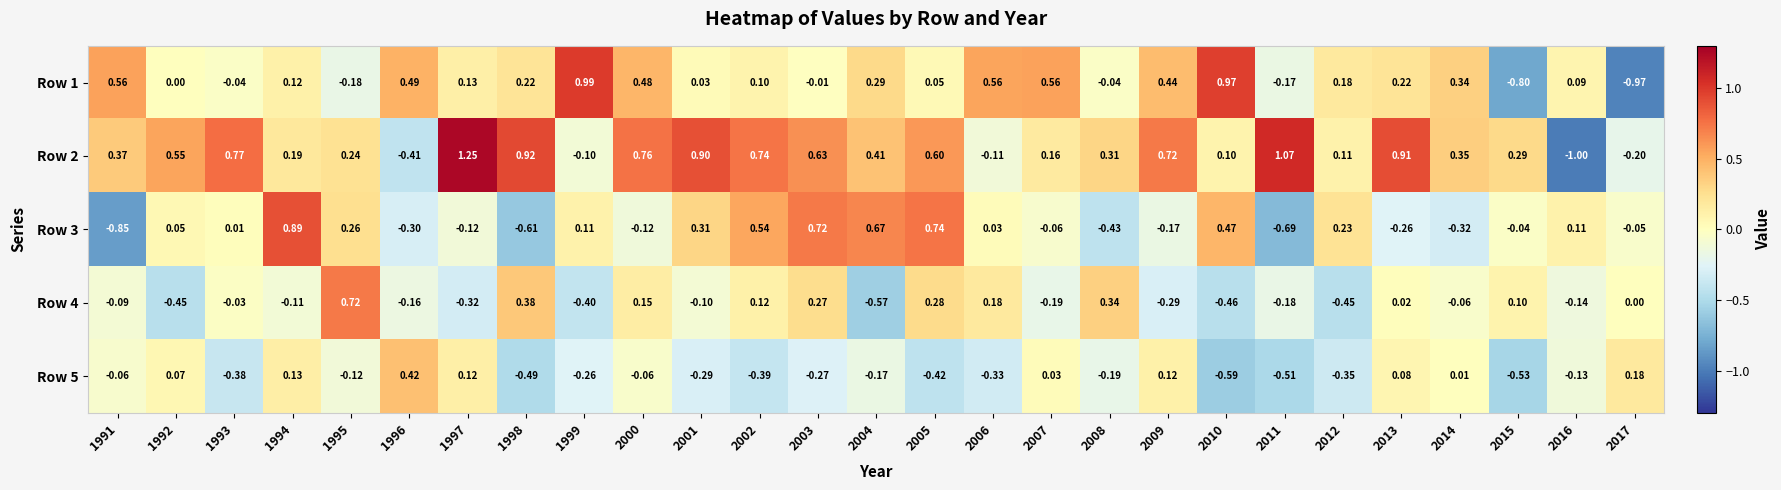

At how many categories does at least one series exceed 0?

27